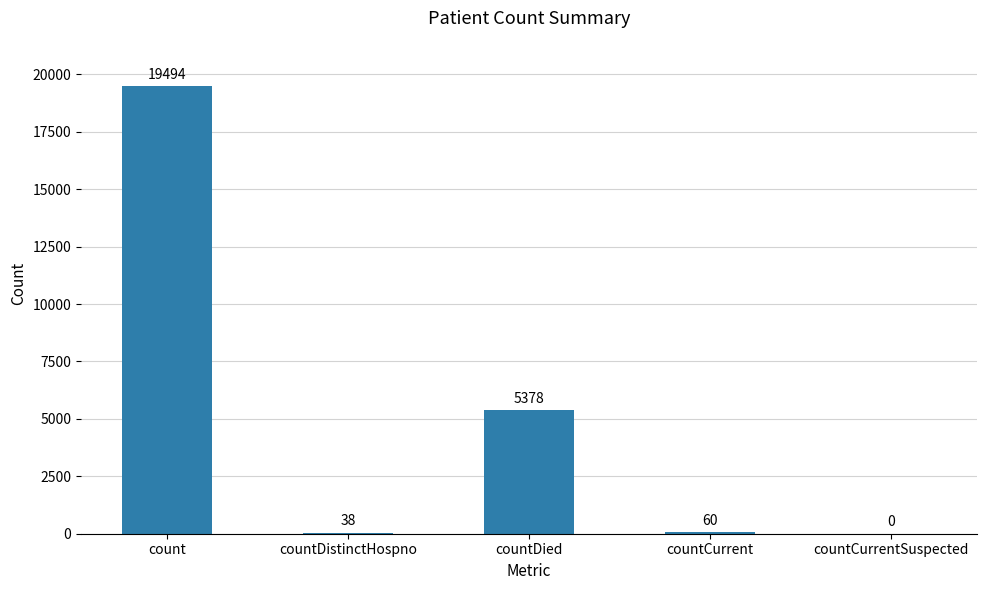

Which has a higher value, countDistinctHospno or countCurrentSuspected?

countDistinctHospno